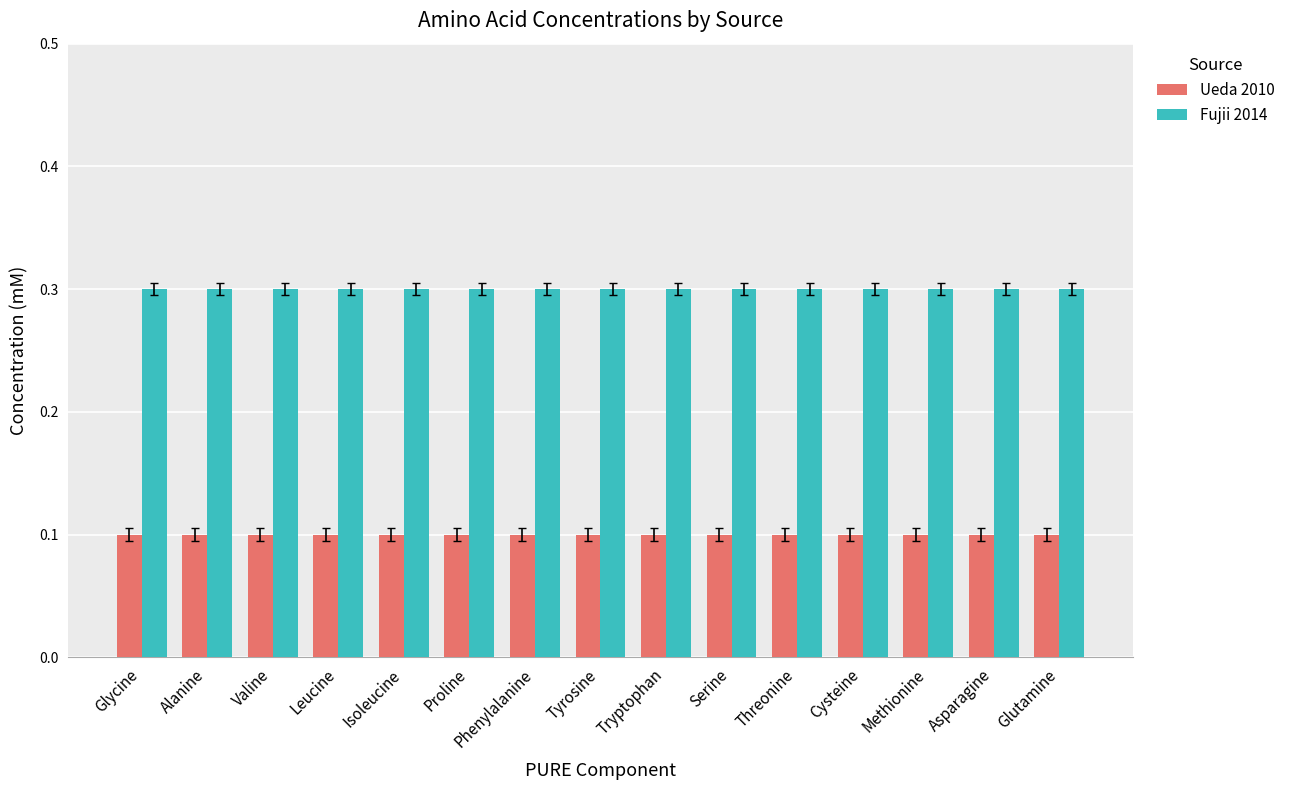

What are all the series names shown in the legend?

Ueda 2010, Fujii 2014